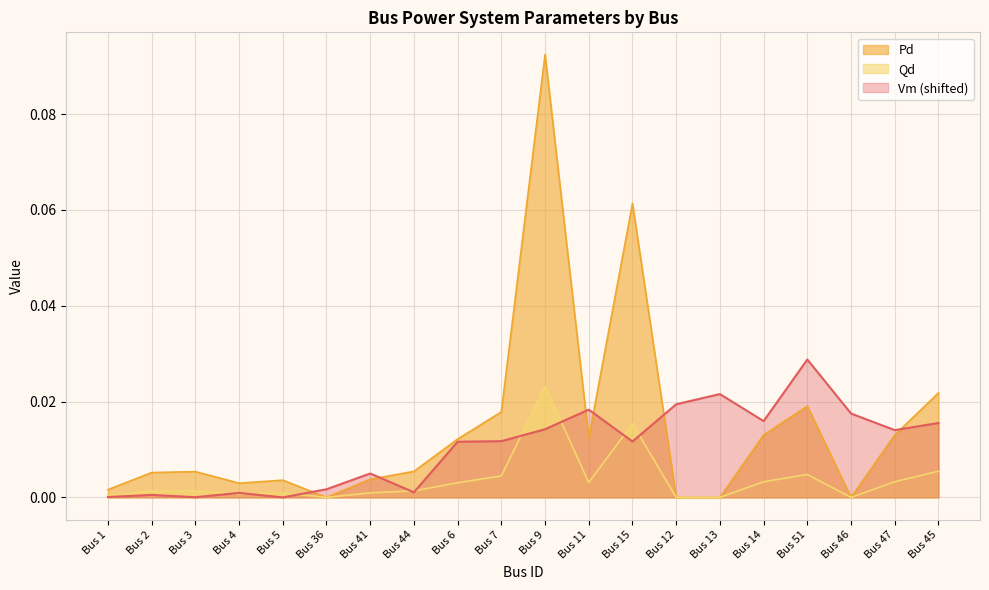

List the series in order of their peak value, lowest first.

Qd, Vm (shifted), Pd